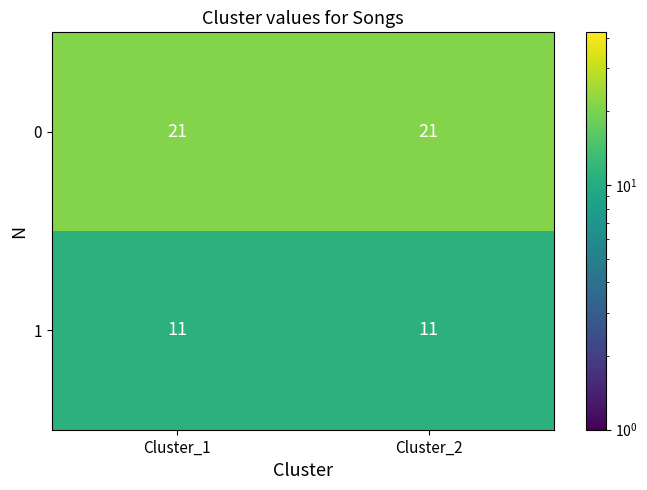

Count the number of categories in the chart.

2